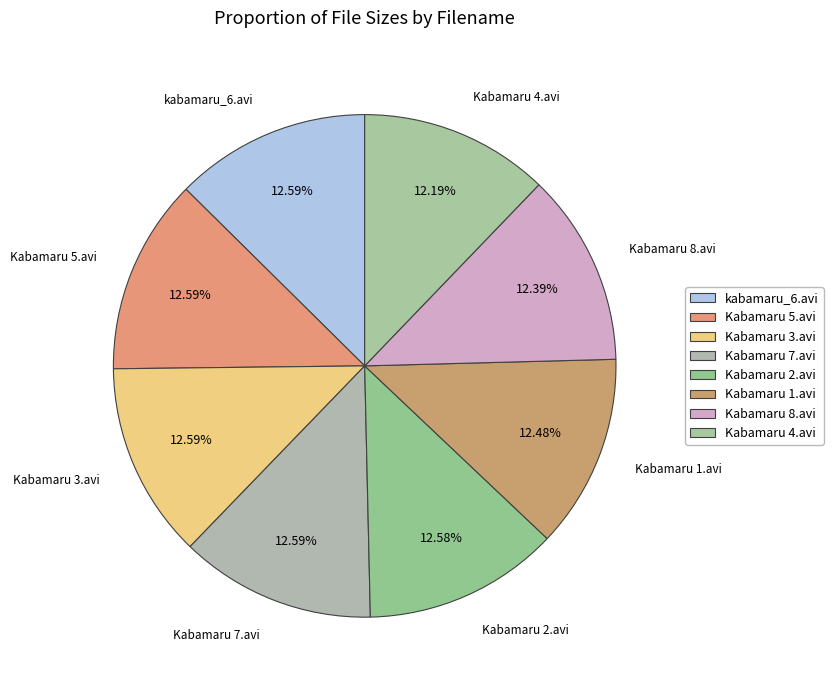

Count the number of slices in the pie.

8